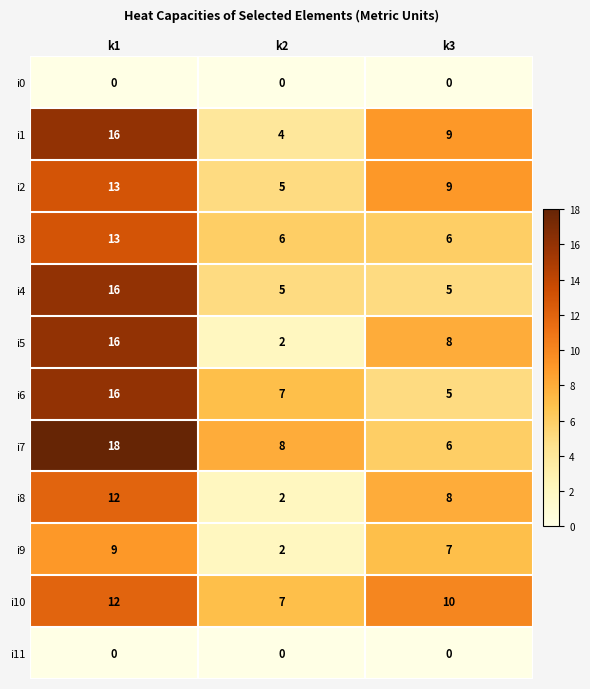

Which series has the largest range (max minus min)?

i5